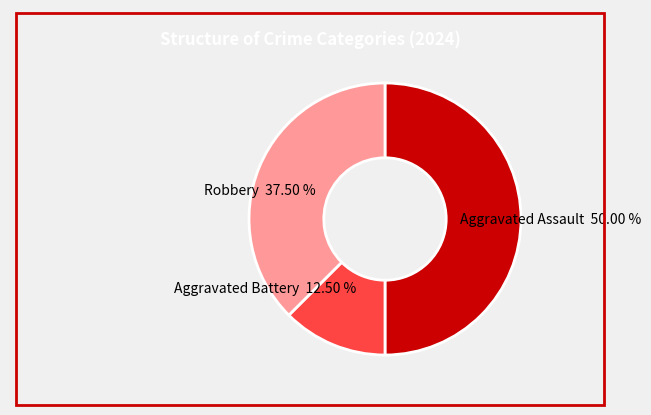

Is Robbery the majority of the pie?

No